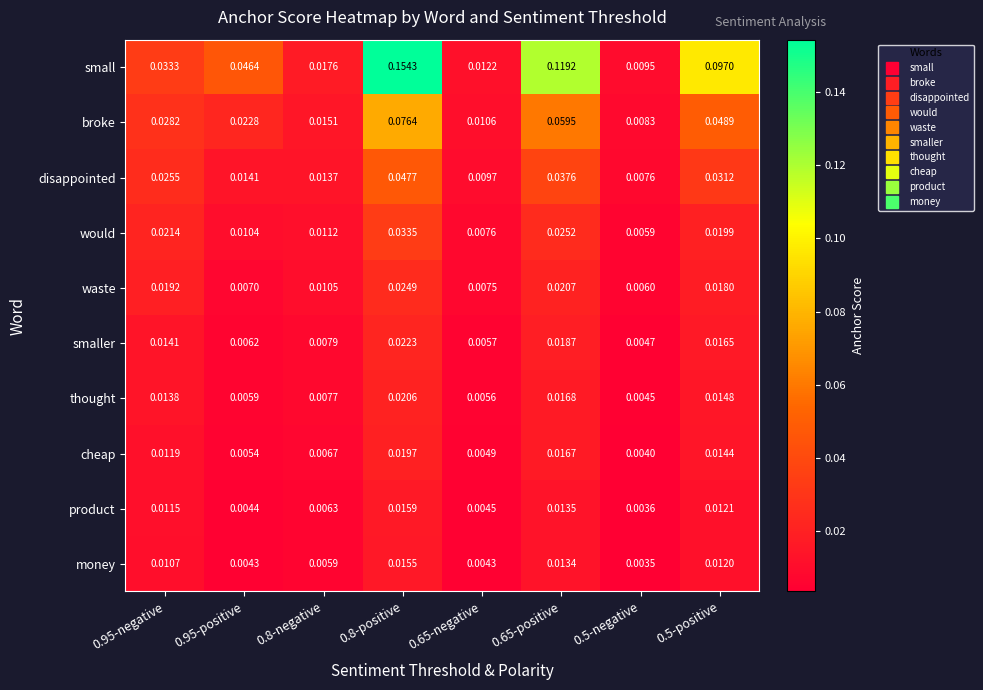

At 0.8-positive, list the series in order from smallest to largest.

money, product, cheap, thought, smaller, waste, would, disappointed, broke, small